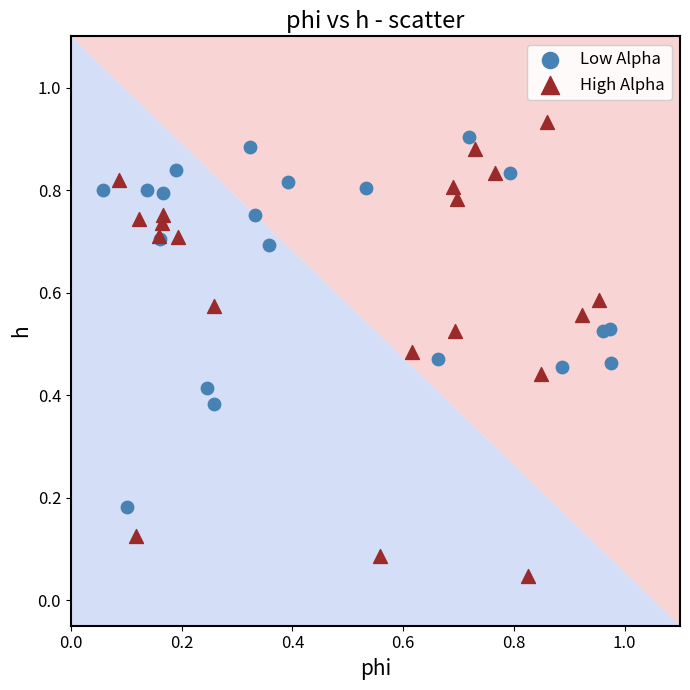

Which series has the widest spread of Y values?

High Alpha